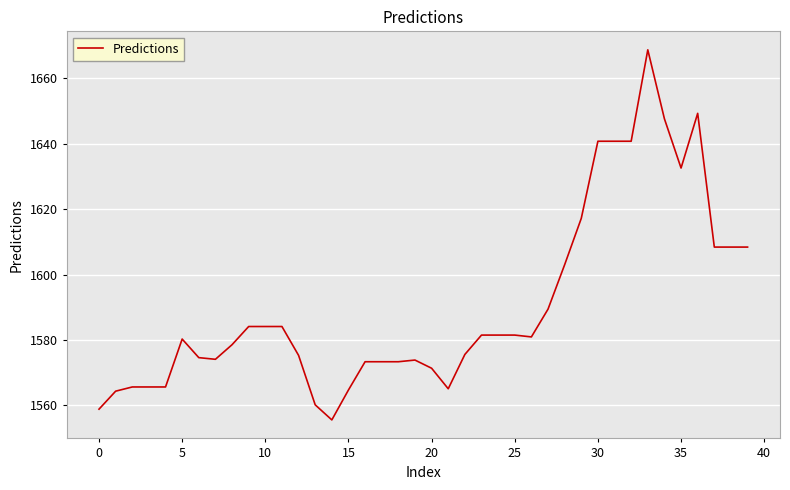

What is the difference between the second highest and second lowest values?

90.4